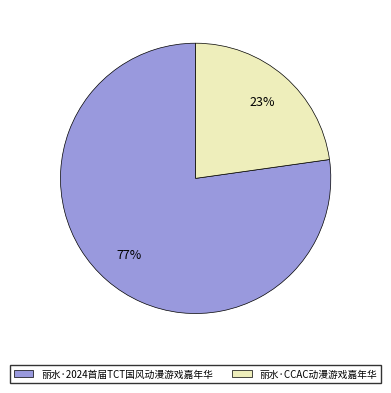

The 丽水·2024首届TCT国风动漫游戏嘉年华 slice represents 77% of the pie. True or false?

True